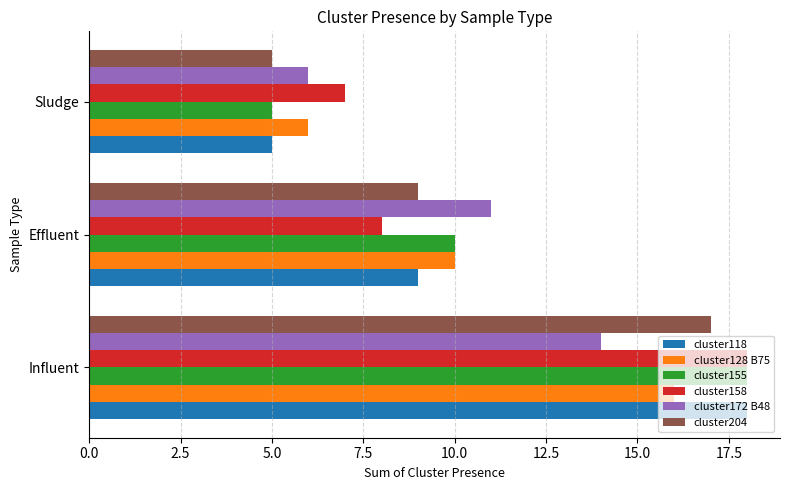

Rank the categories by cluster118 value from lowest to highest.

Sludge, Effluent, Influent